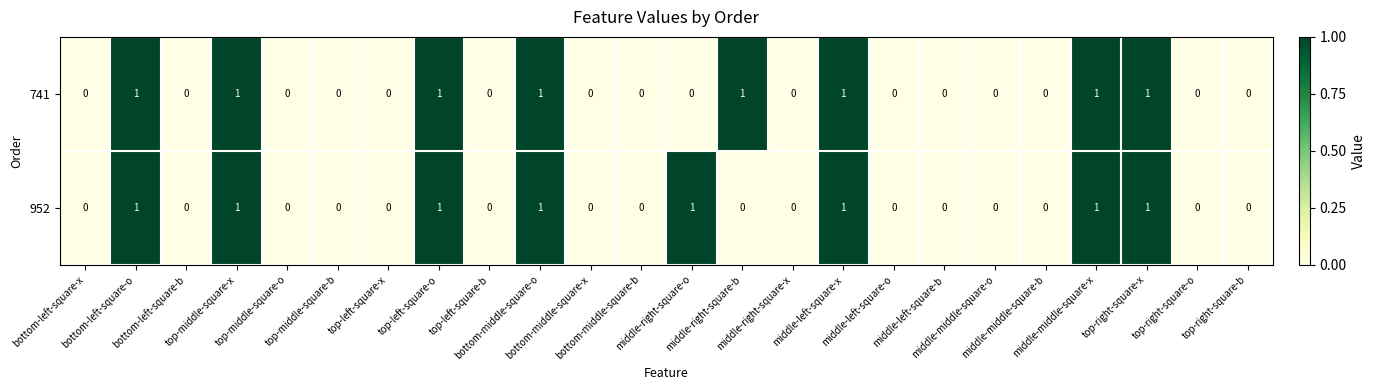

What is the sum of all 741 values?

8